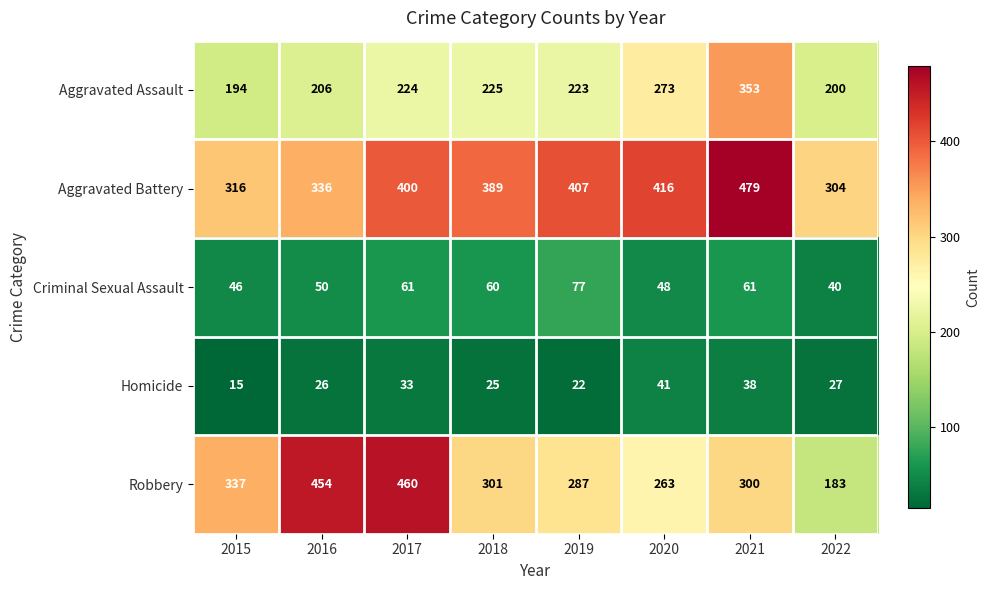

What is the smallest value displayed?

15